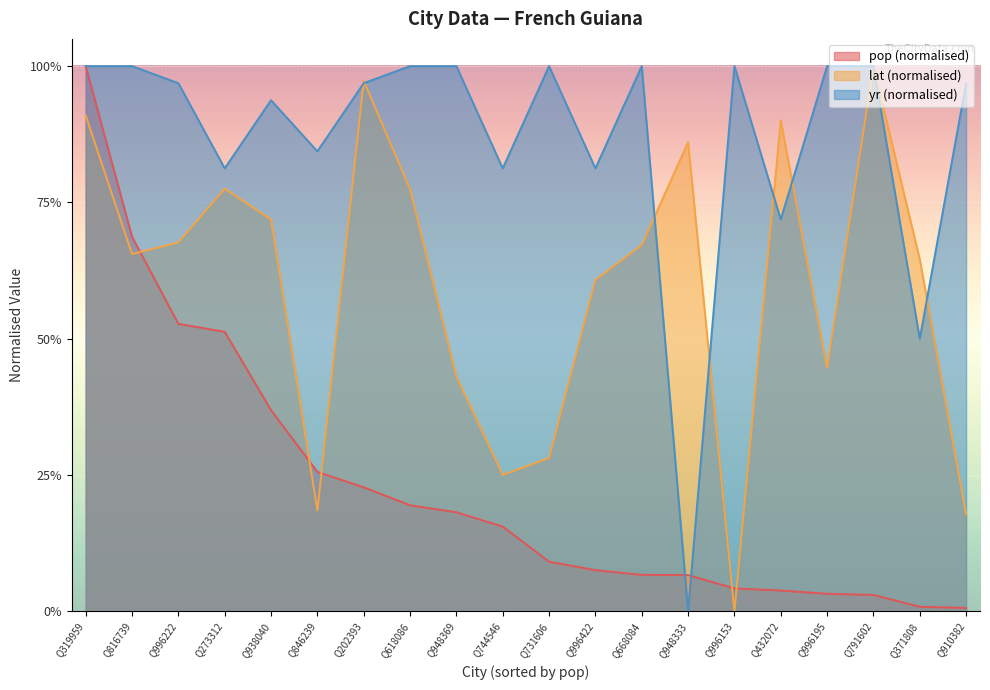

At which category is the sum across all series the highest?

Q319959